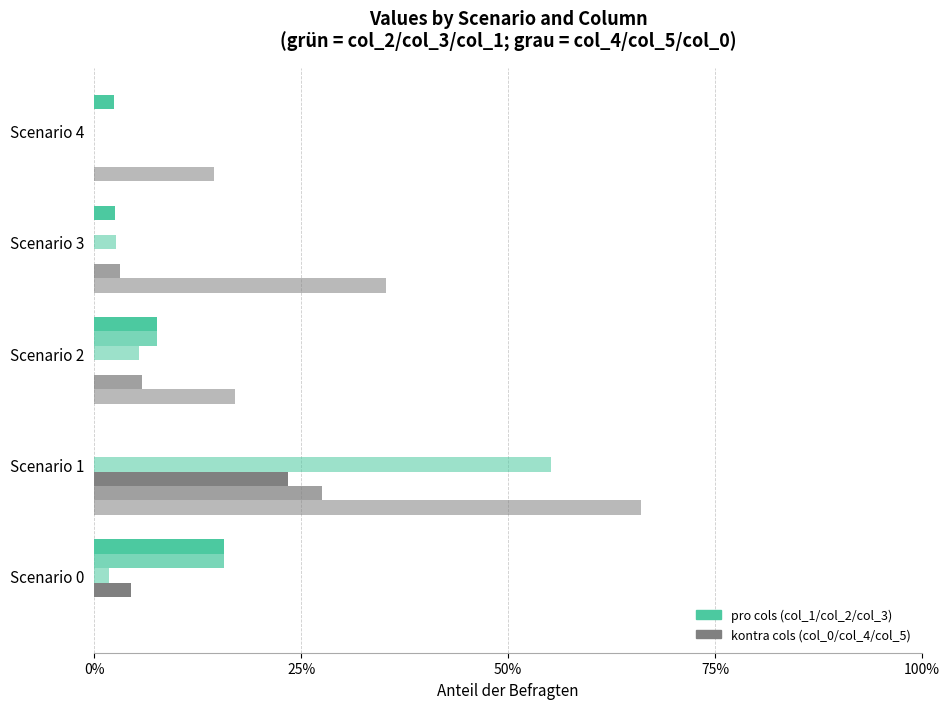

How many data points does each series have?

5